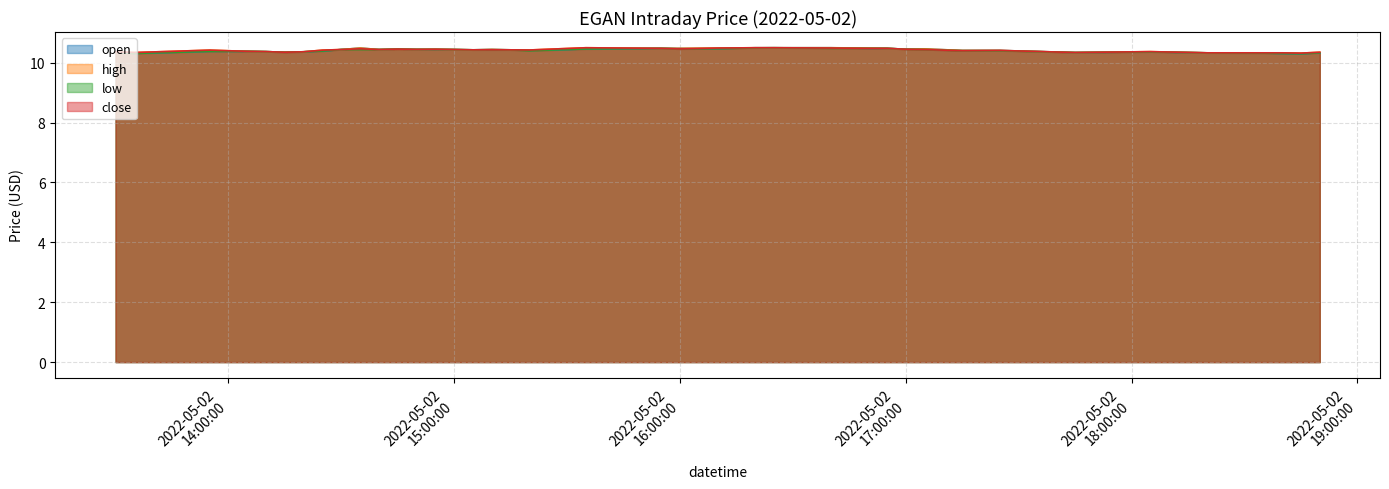

The value of high at 2022-05-02 16:50:00 is 10.5. True or false?

True